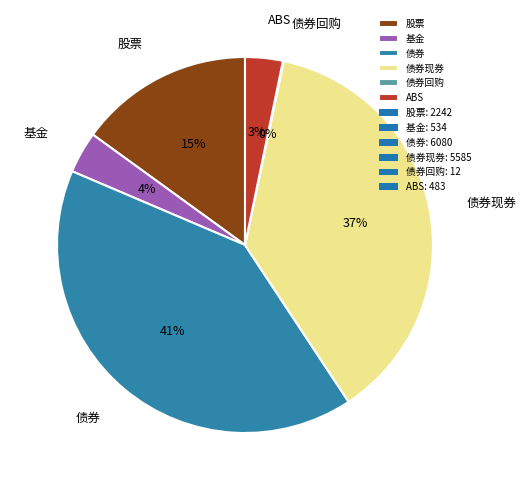

What is the ratio of the value at 债券现券 to the value at 债券?

0.9